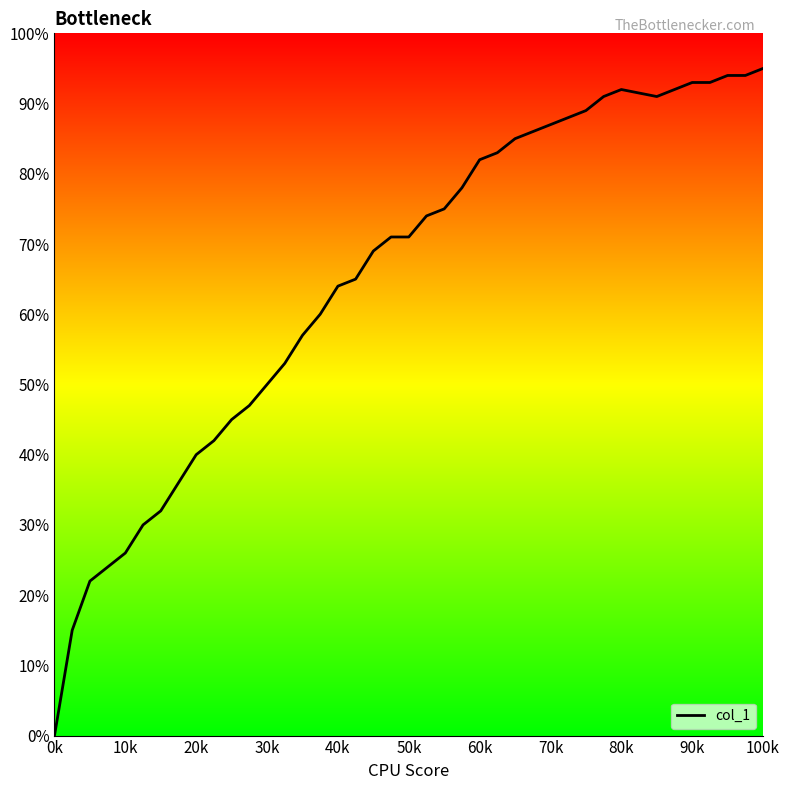

What is the greatest value displayed?

95.0